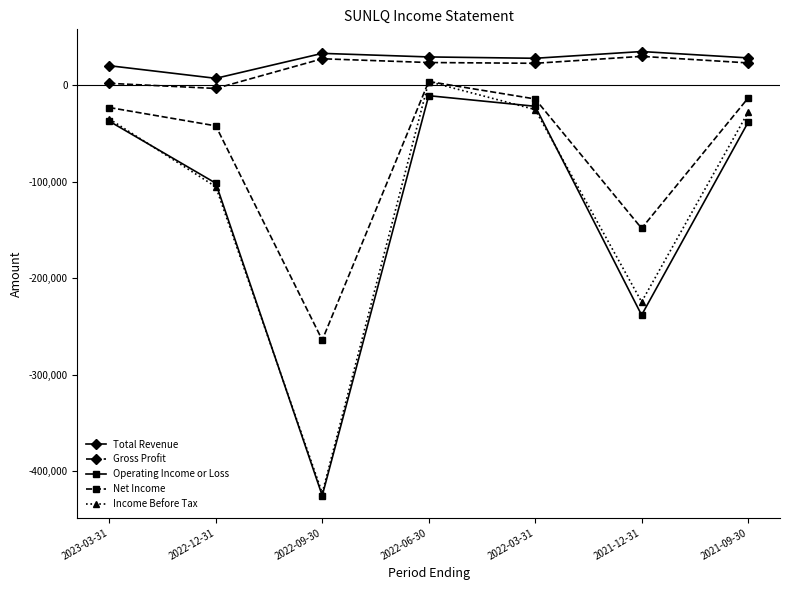

Is the value of Net Income at 2021-12-31 greater than the value of Income Before Tax at 2022-03-31?

No